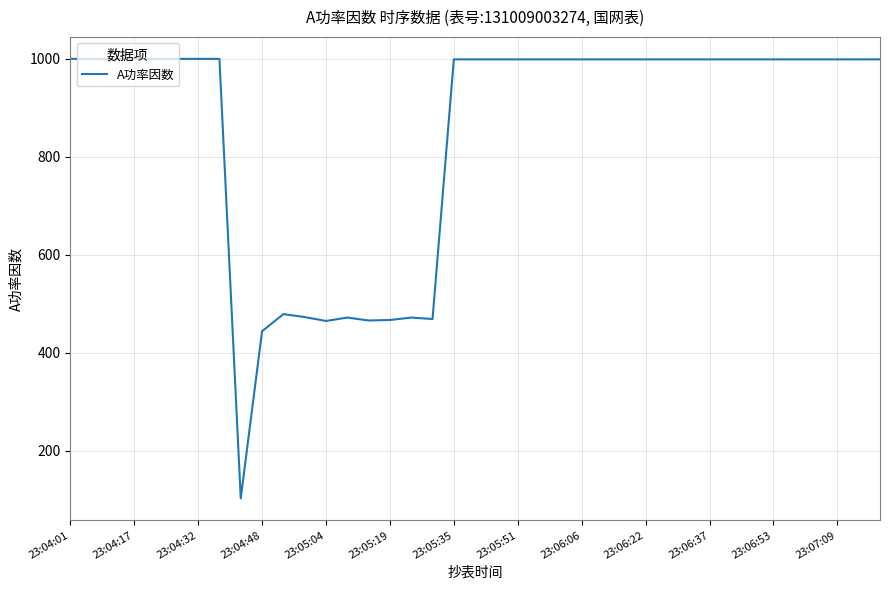

How many lines are shown in the chart?

1